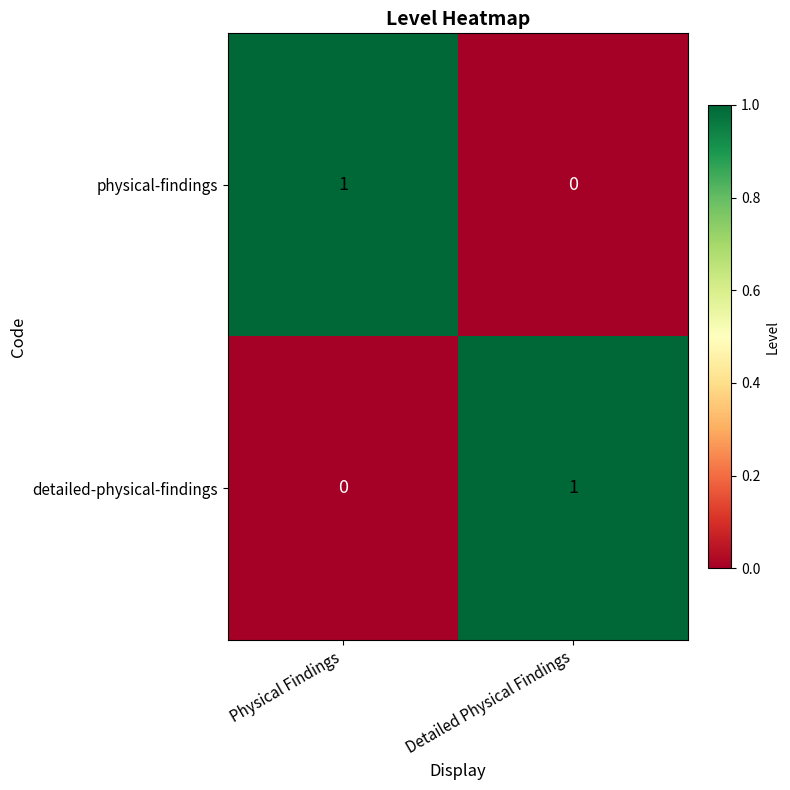

At Detailed Physical Findings, list the series in order from smallest to largest.

physical-findings, detailed-physical-findings